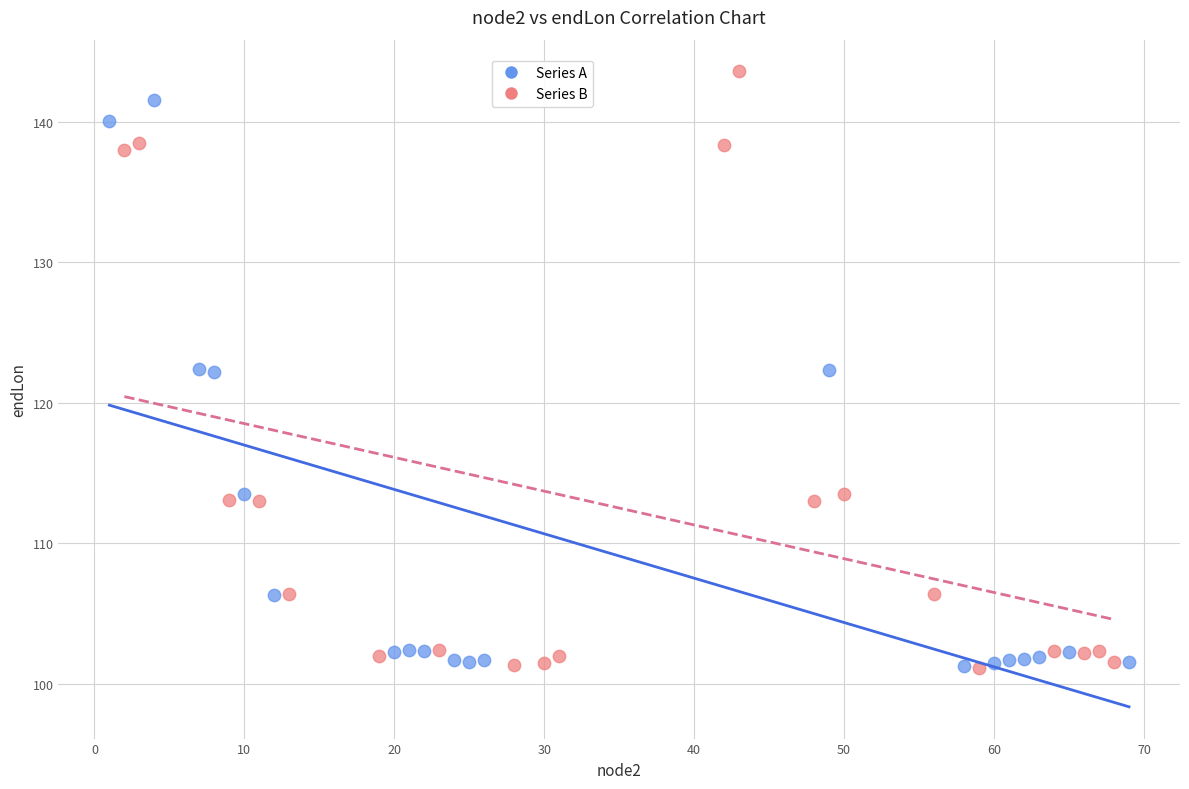

Which series contains the highest Y value?

Series B